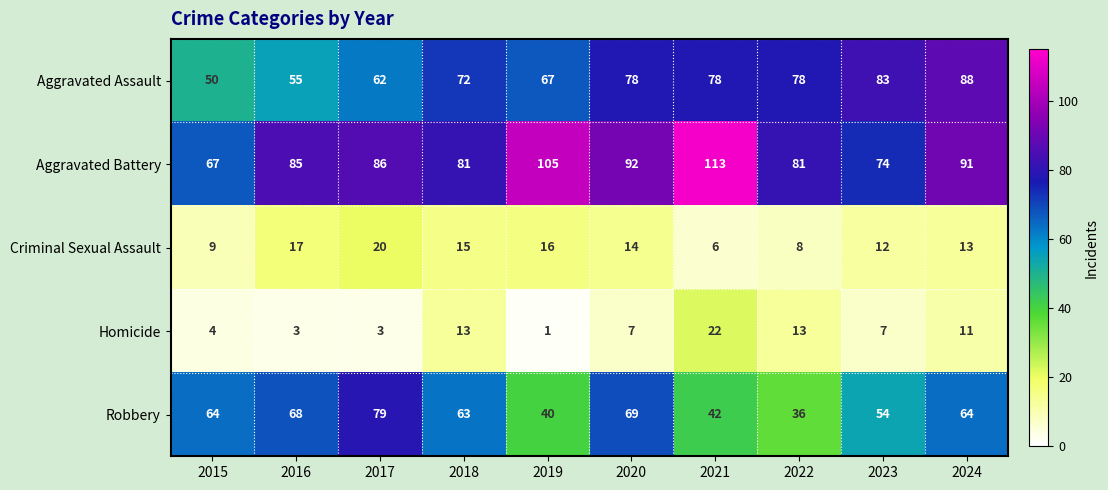

Which category has the highest value in the Homicide series?

2021